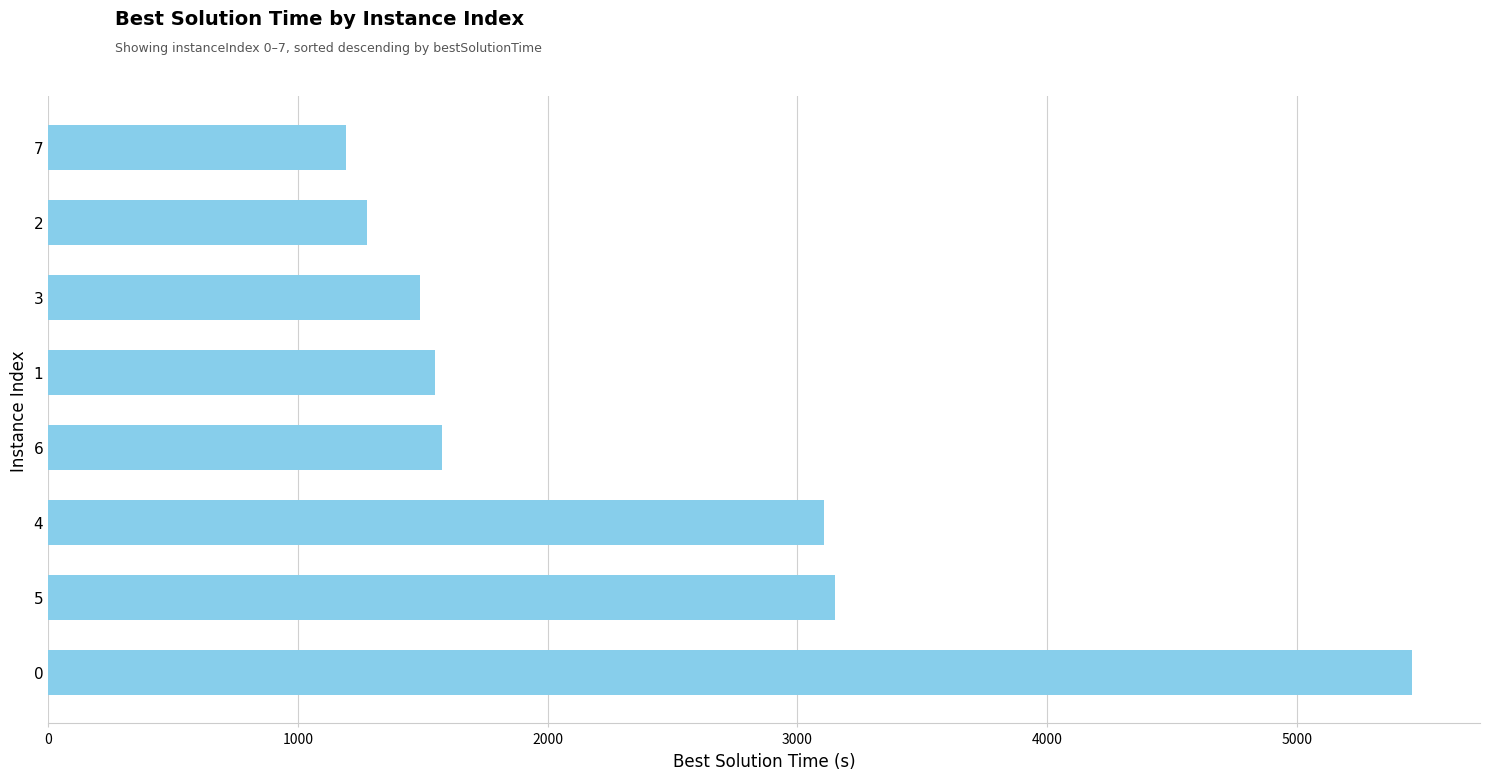

Is it true that the value at 7 is 1691.1?

False